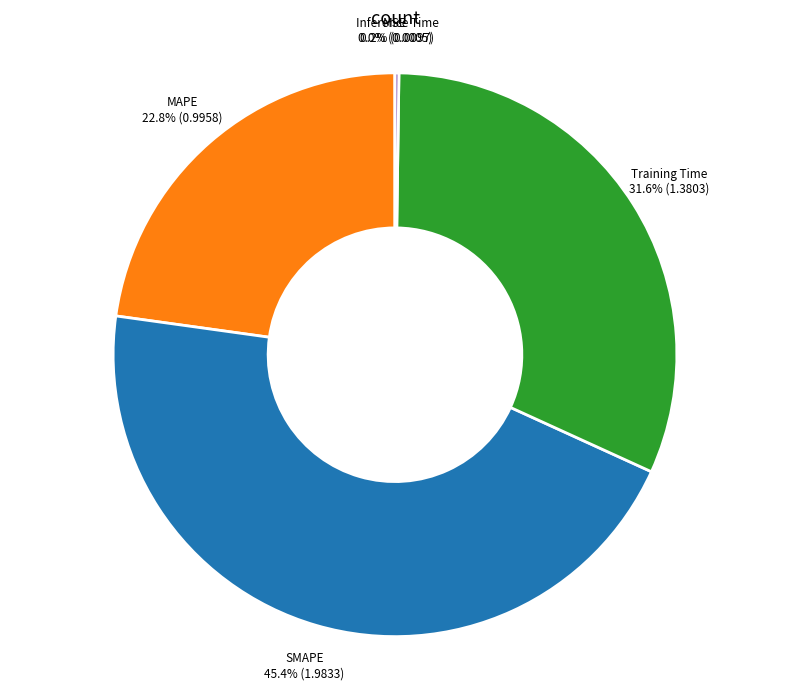

Does SMAPE account for over 50% of the chart?

No